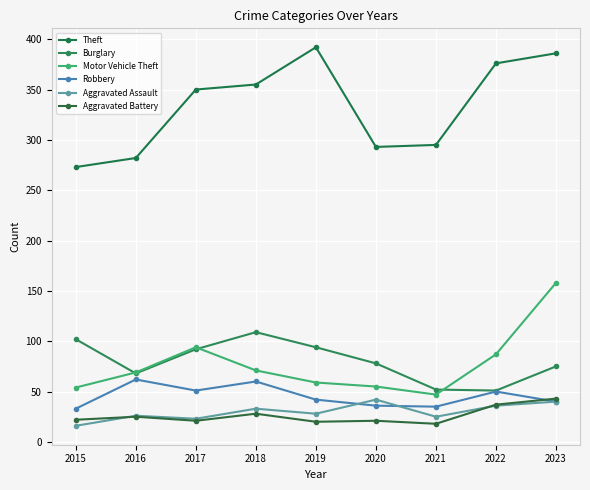

Reading left to right, extract all data points from this chart.

Theft: 273	282	350	355	392	293	295	376	386
Burglary: 102	68	92	109	94	78	52	51	75
Motor Vehicle Theft: 54	69	94	71	59	55	47	87	158
Robbery: 33	62	51	60	42	36	35	50	40
Aggravated Assault: 16	26	23	33	28	42	25	36	40
Aggravated Battery: 22	25	21	28	20	21	18	37	43